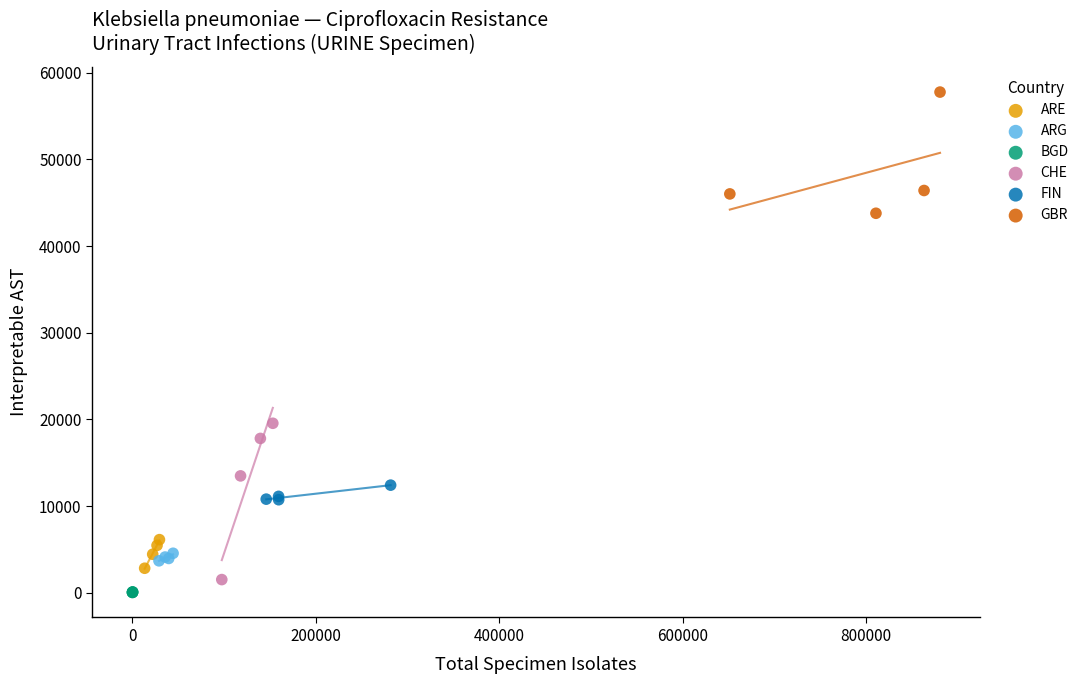

Which series contains the highest Y value?

GBR